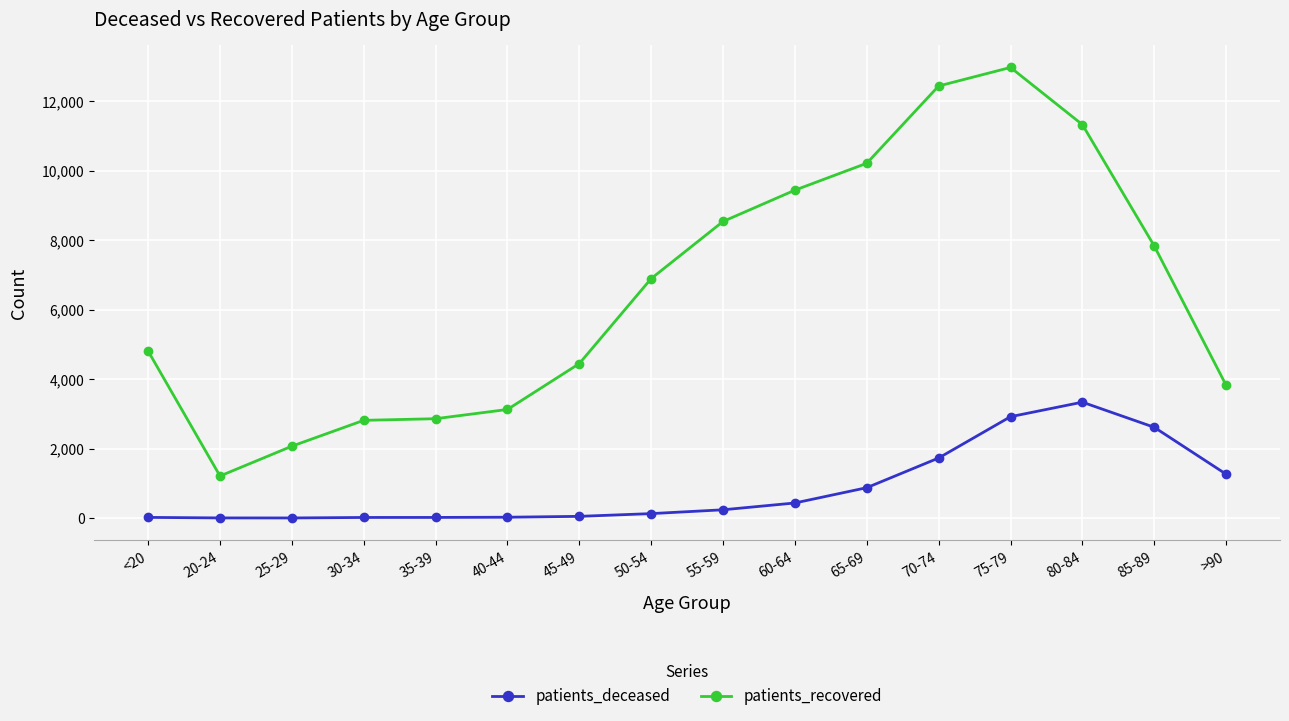

What is the maximum value shown in the chart?

12967